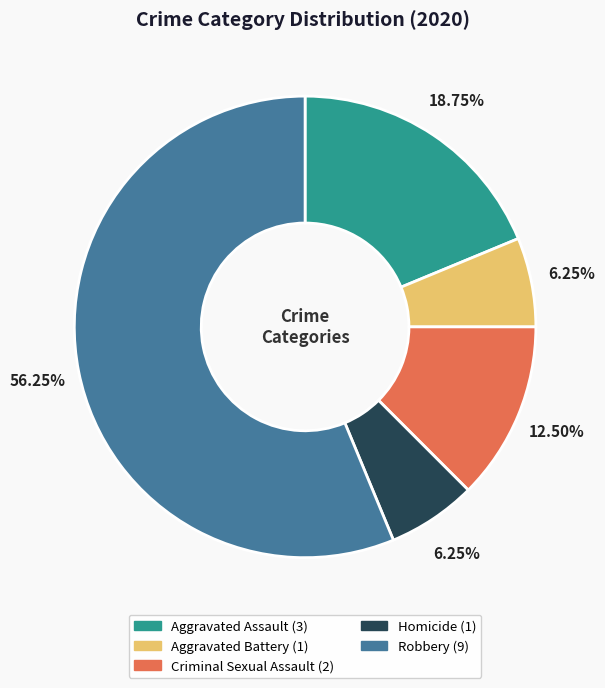

To the nearest percent, what percentage of the pie is Robbery?

56%